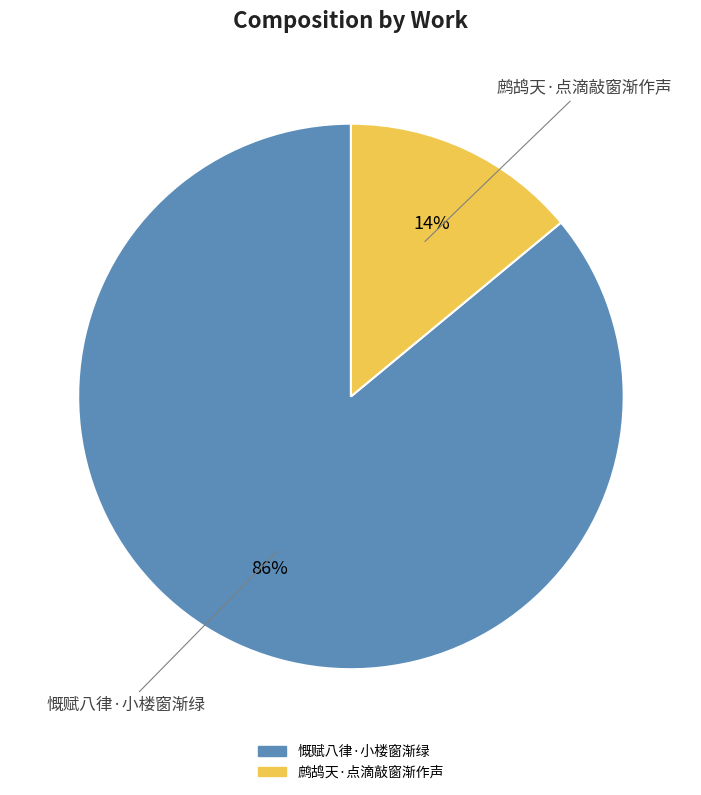

The 鹧鸪天·点滴敲窗渐作声 slice represents 8% of the pie. True or false?

False